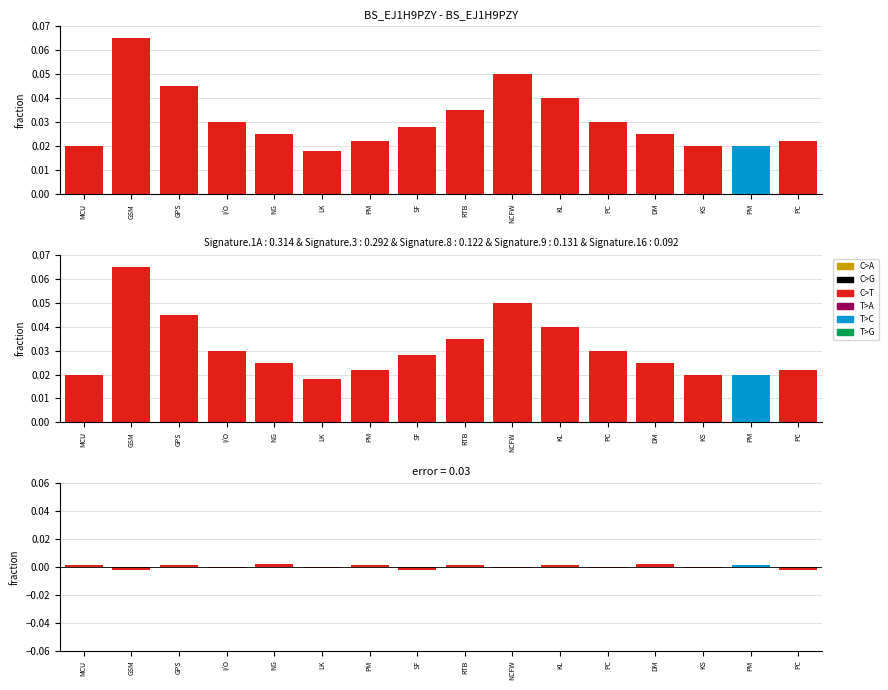

Reading right to left, what are all the values shown in this chart?

top: PC=0.0	PM=0.0	KS=0.0	DM=0.0	PC=0.0	KL=0.0	NCFW=0.1	RTB=0.0	SF=0.0	PM=0.0	LK=0.0	NG=0.0	I/O=0.0	GPS=0.0	GSM=0.1	MCU=0.0
mid: PC=0.0	PM=0.0	KS=0.0	DM=0.0	PC=0.0	KL=0.0	NCFW=0.1	RTB=0.0	SF=0.0	PM=0.0	LK=0.0	NG=0.0	I/O=0.0	GPS=0.0	GSM=0.1	MCU=0.0
error: PC=-0.0	PM=0.0	KS=-0.0	DM=0.0	PC=-0.0	KL=0.0	NCFW=-0.0	RTB=0.0	SF=-0.0	PM=0.0	LK=-0.0	NG=0.0	I/O=-0.0	GPS=0.0	GSM=-0.0	MCU=0.0